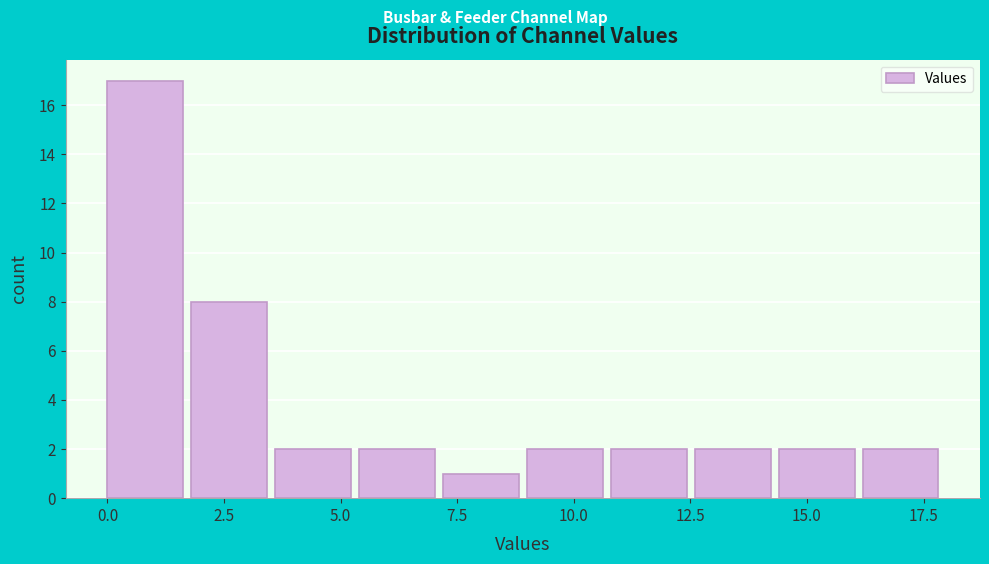

Around what value on the x-axis is the tallest bar? Give the approximate position of its centre, as read against the axis.

1.0